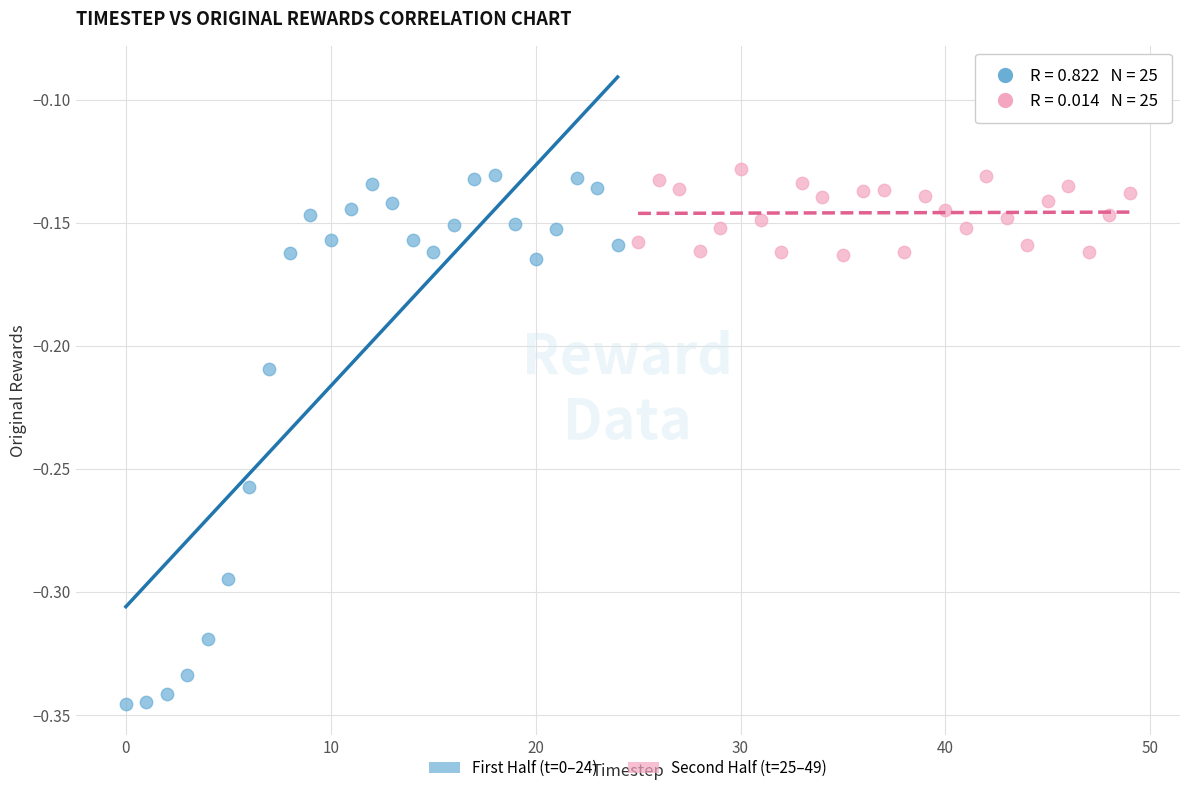

Which series reaches the maximum Y coordinate?

Second Half (t=25–49)